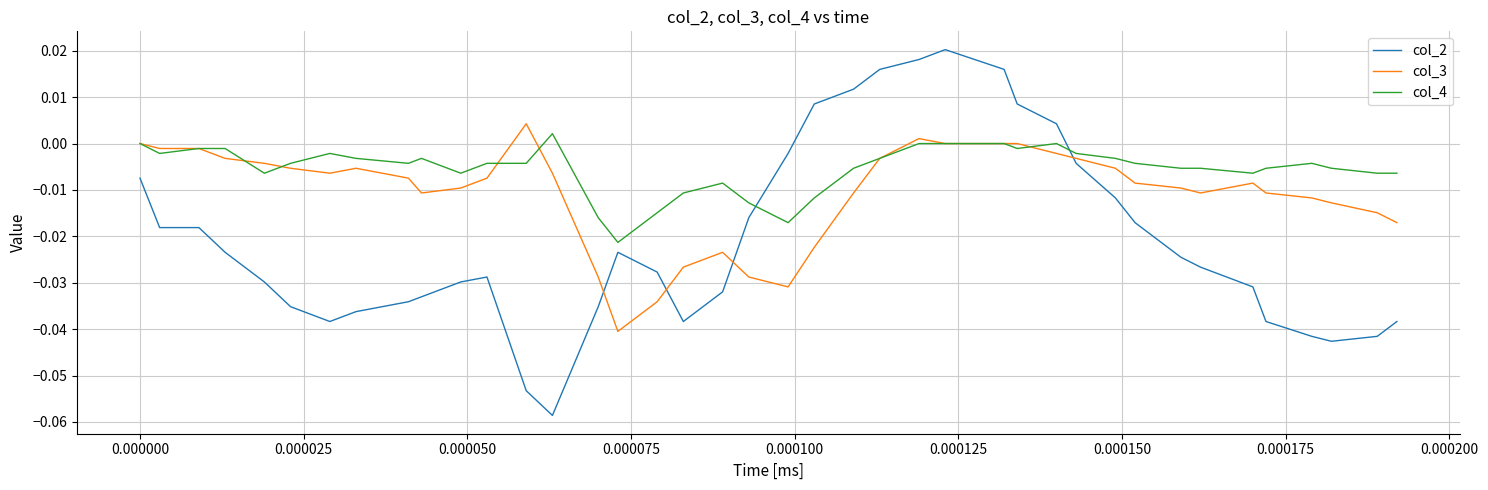

Which series has the widest spread of values?

col_2